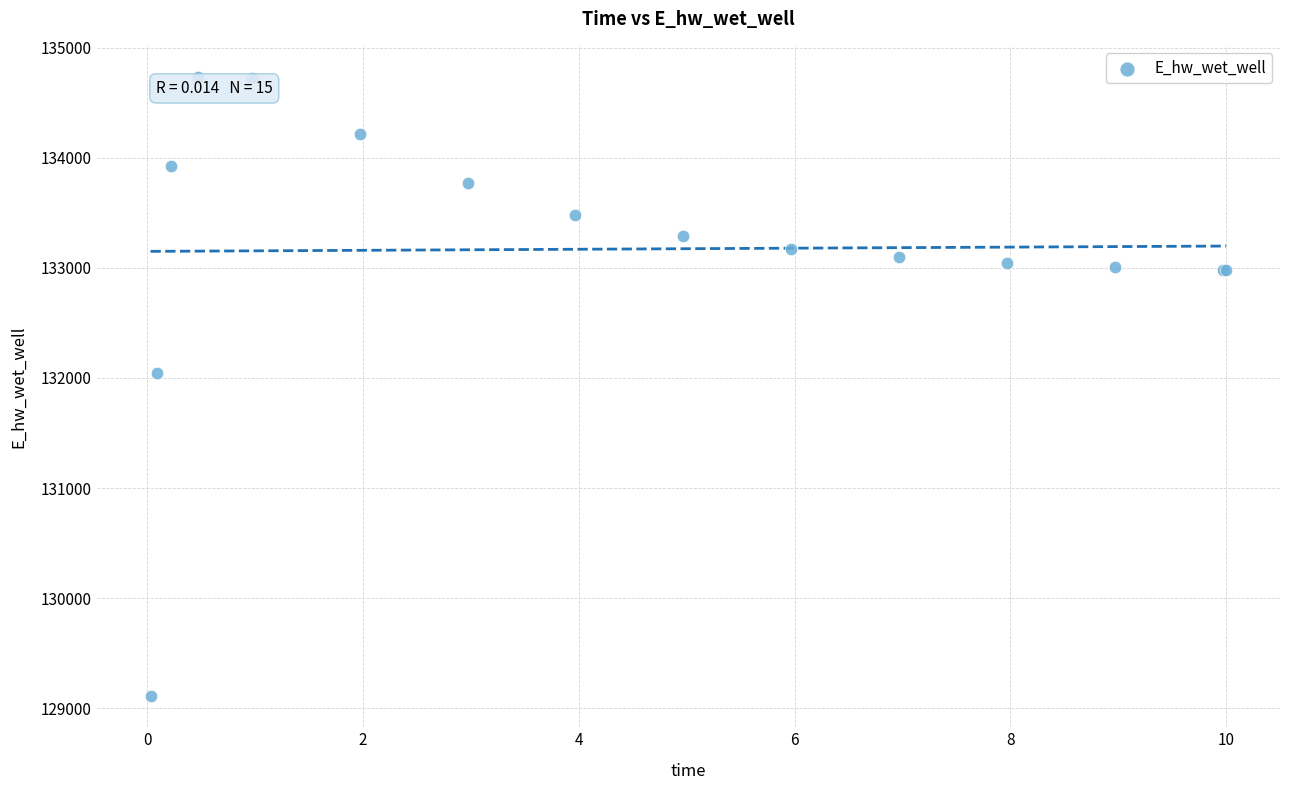

What Y value in the scatter plot is closest to 131922?

132044.9